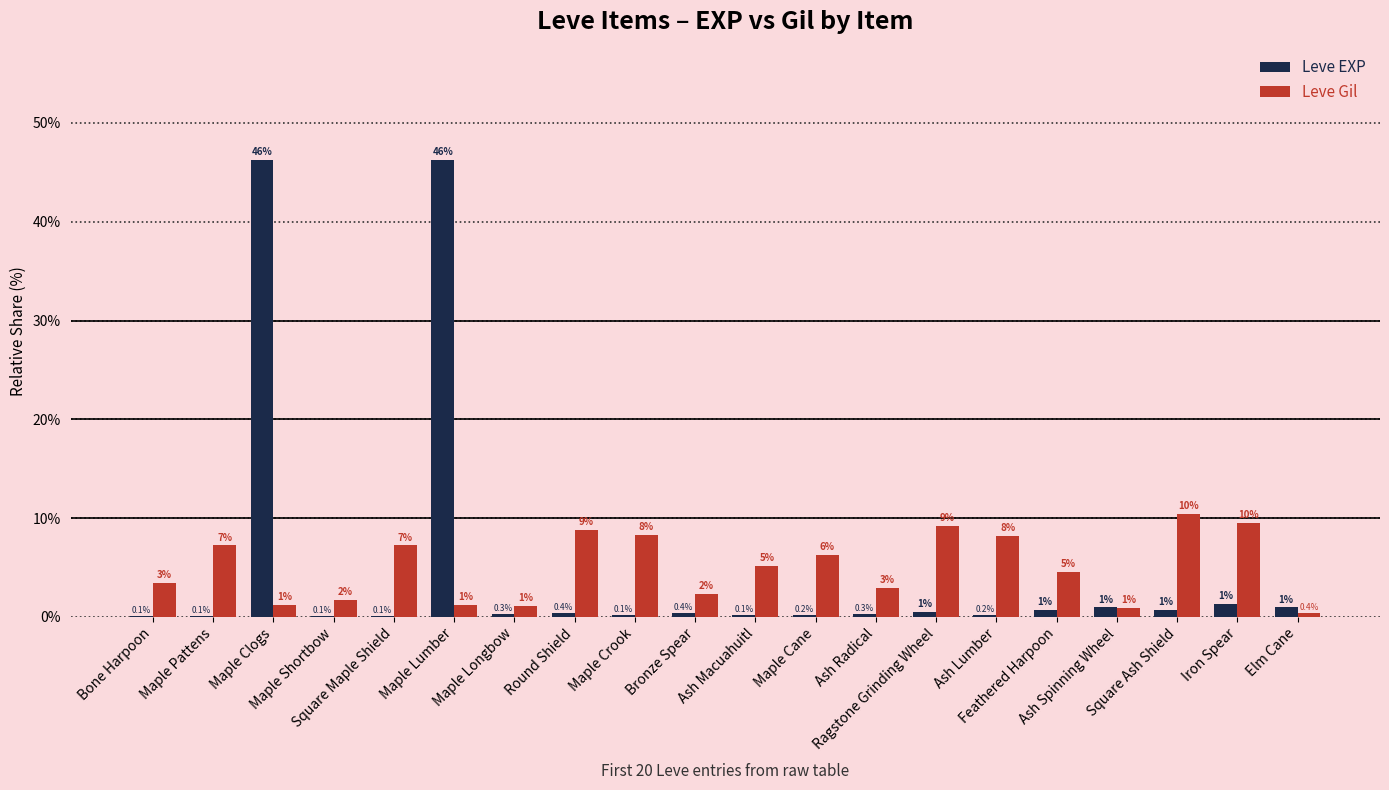

What is the spread (max minus min) of values at Iron Spear?

8.2